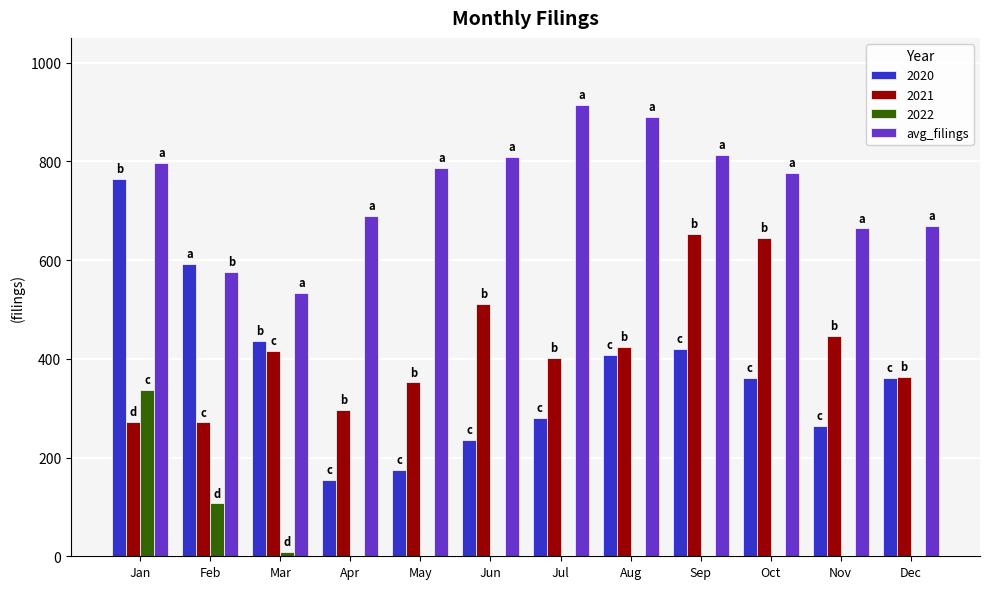

How many distinct data groups are displayed?

4